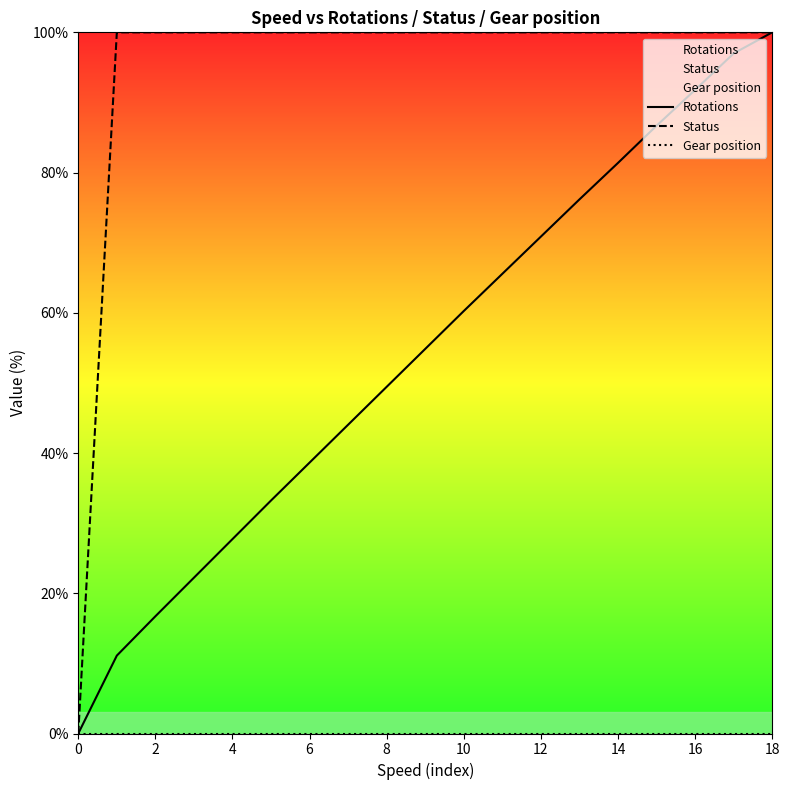

What is the difference between the maximum and second lowest values in the Rotations series?

88.9